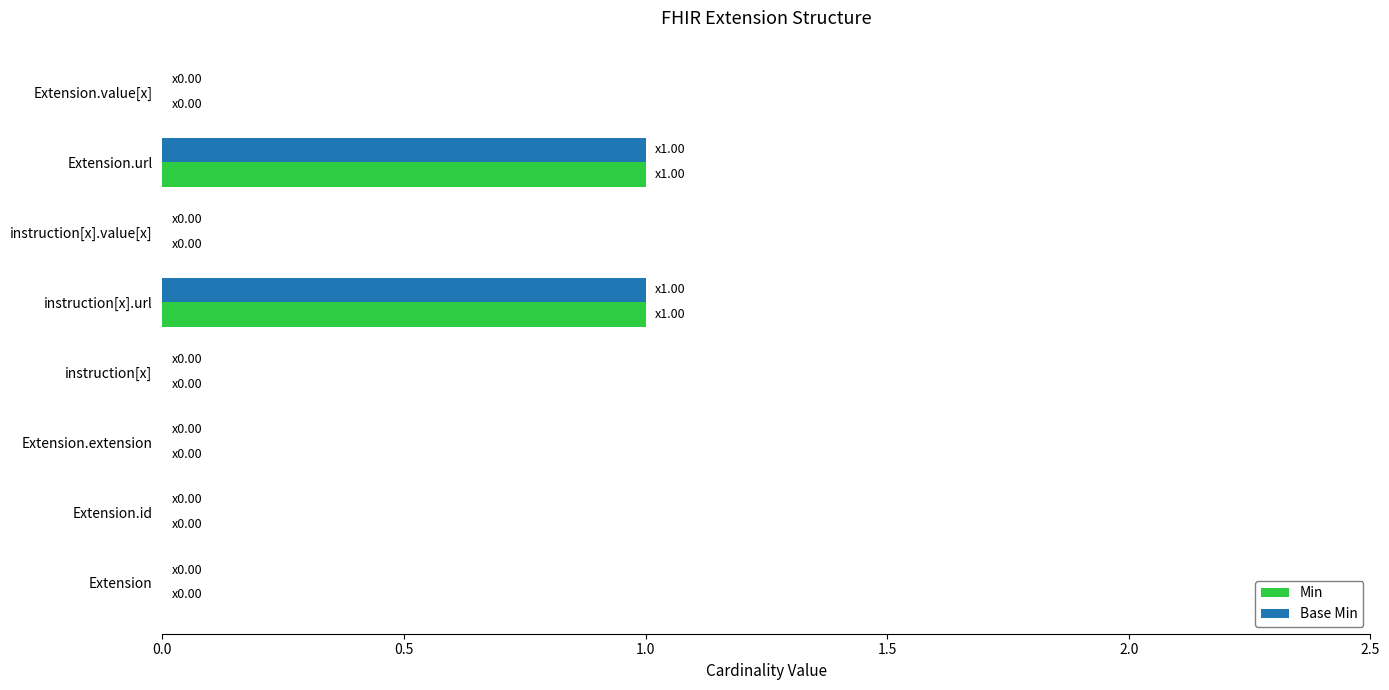

Is the value of Min at instruction[x].value[x] greater than the value of Base Min at Extension.url?

No